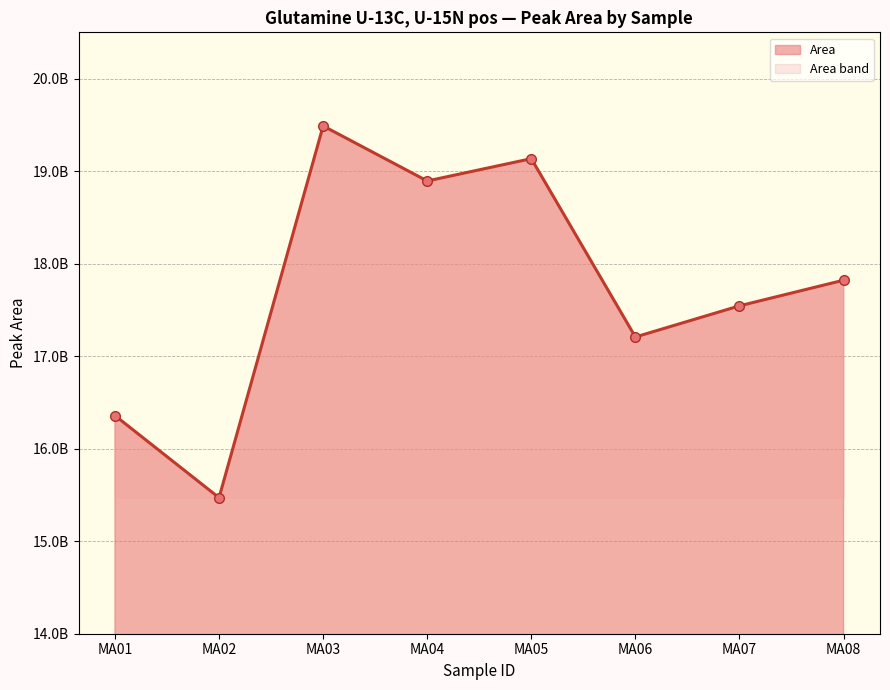

Does the chart display data point markers on the line(s)?

Yes